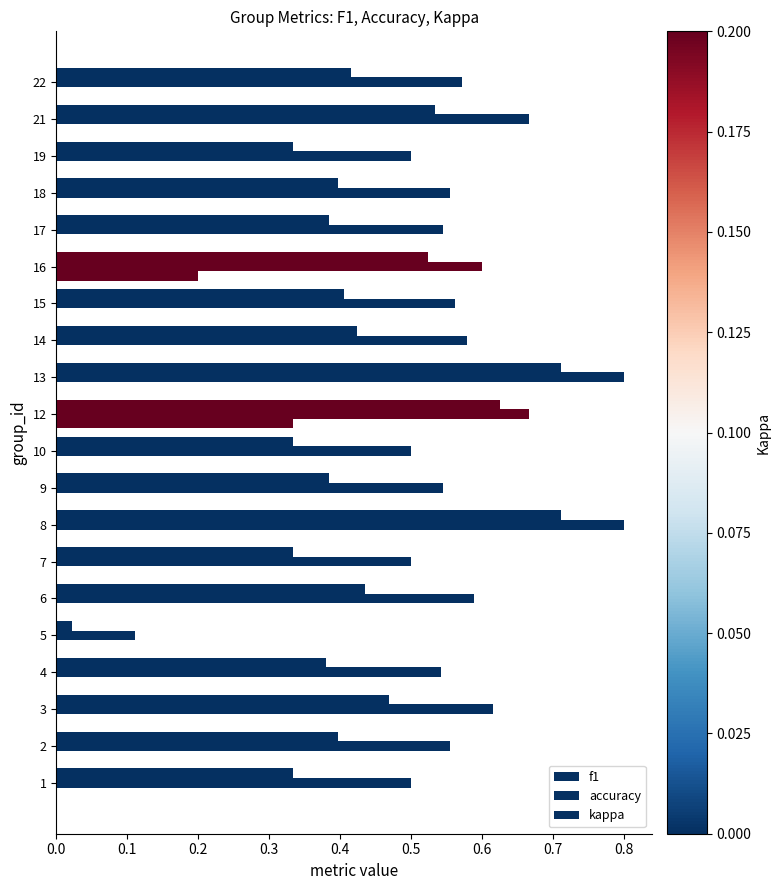

How many categories are shown in the chart?

20